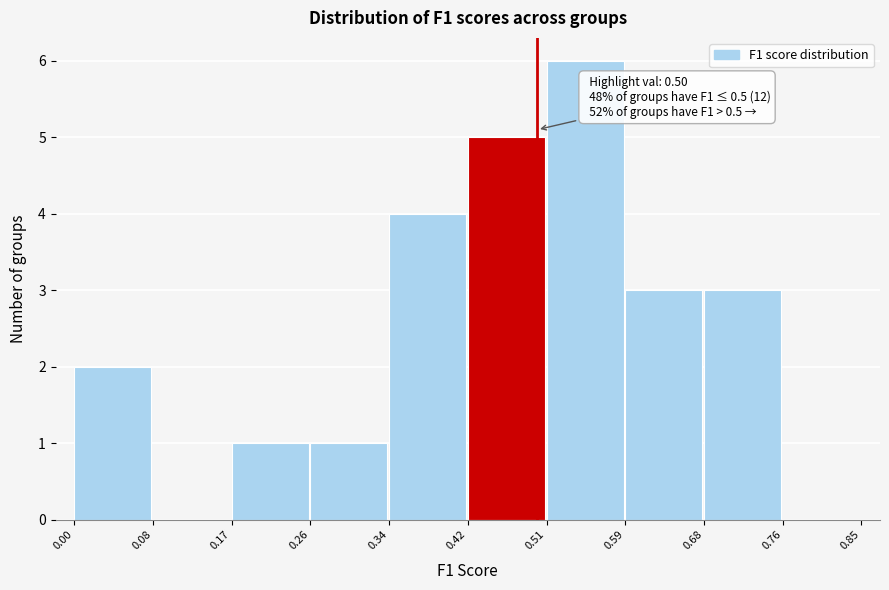

Which range on the x-axis has the tallest bar?

0.51 to 0.59